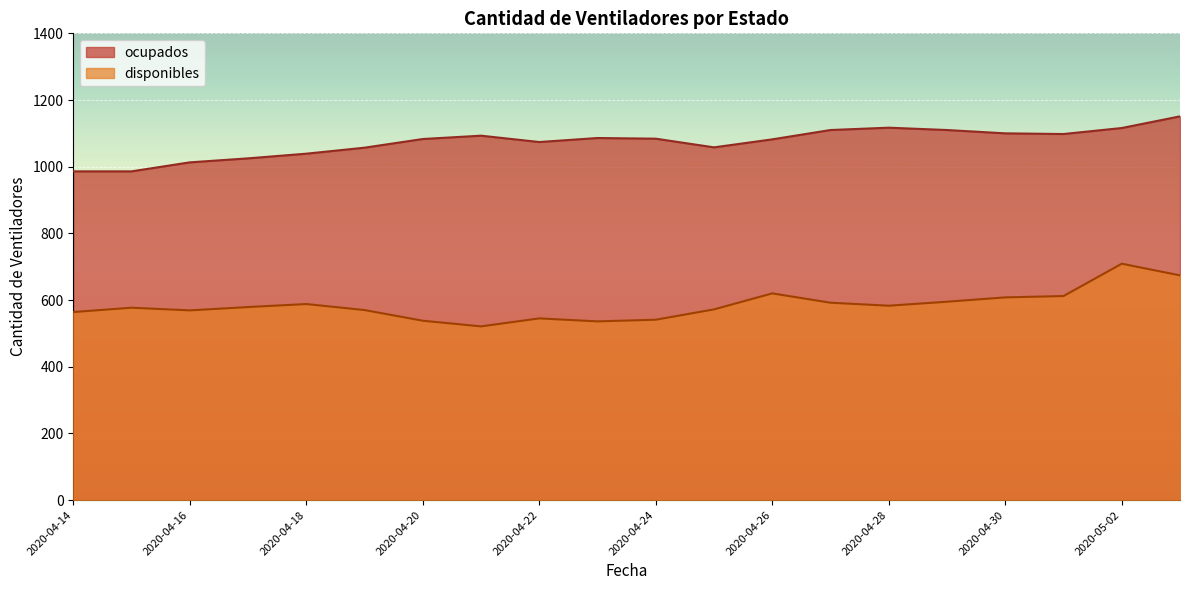

What position from the left is 2020-04-24?

11